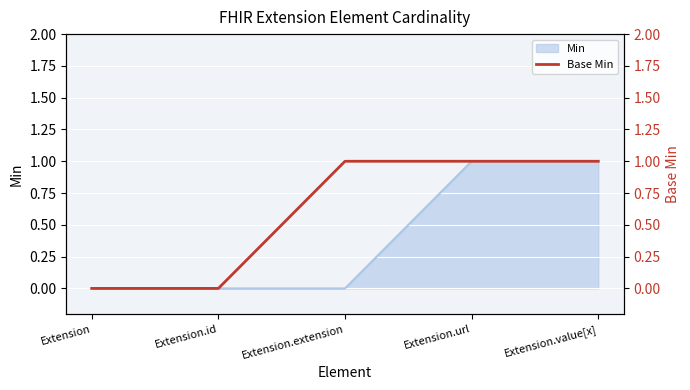

Reading right to left, list all the values displayed in this chart.

1	1	1	0	0